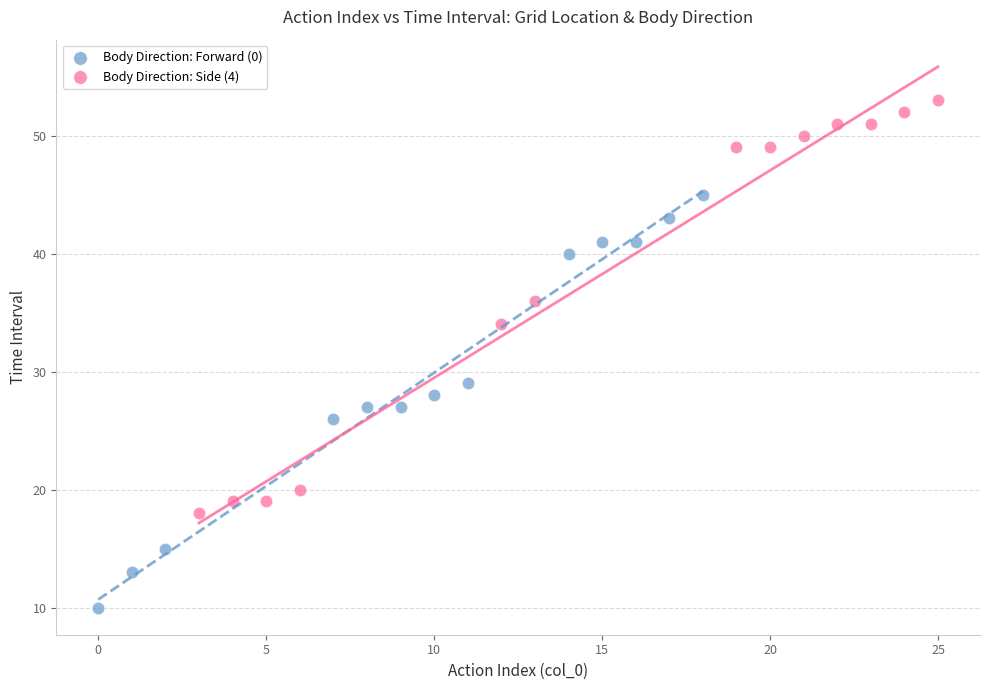

Which series contains the highest Y value?

Body Direction: Side (4)